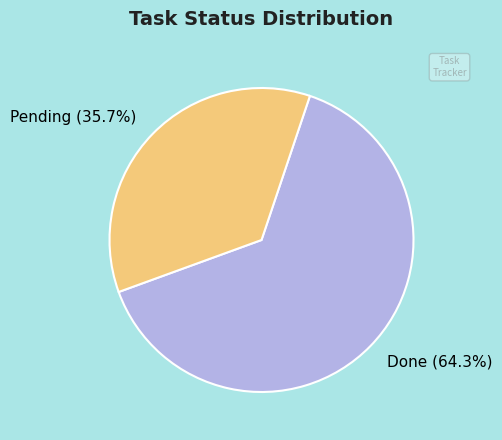

What is the majority slice?

Done